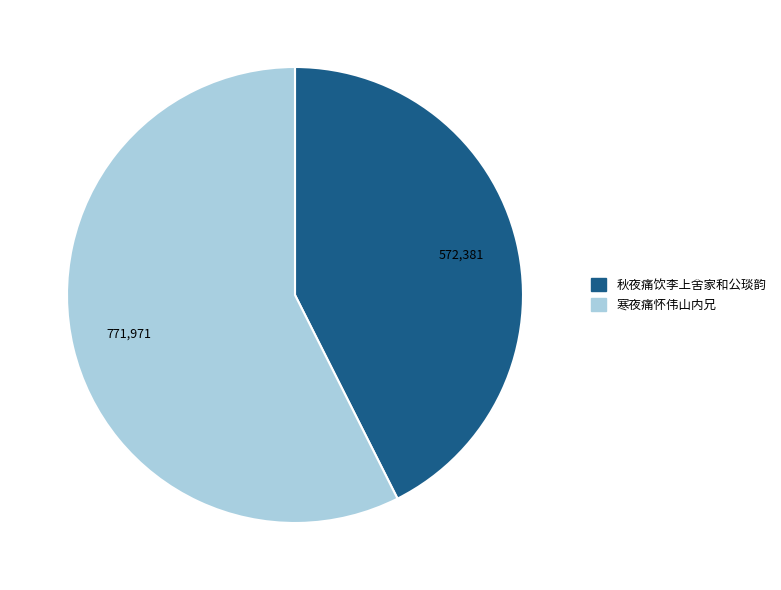

Is the sum of 寒夜痛怀伟山内兄 and 秋夜痛饮李上舍家和公琰韵 greater than half?

Yes